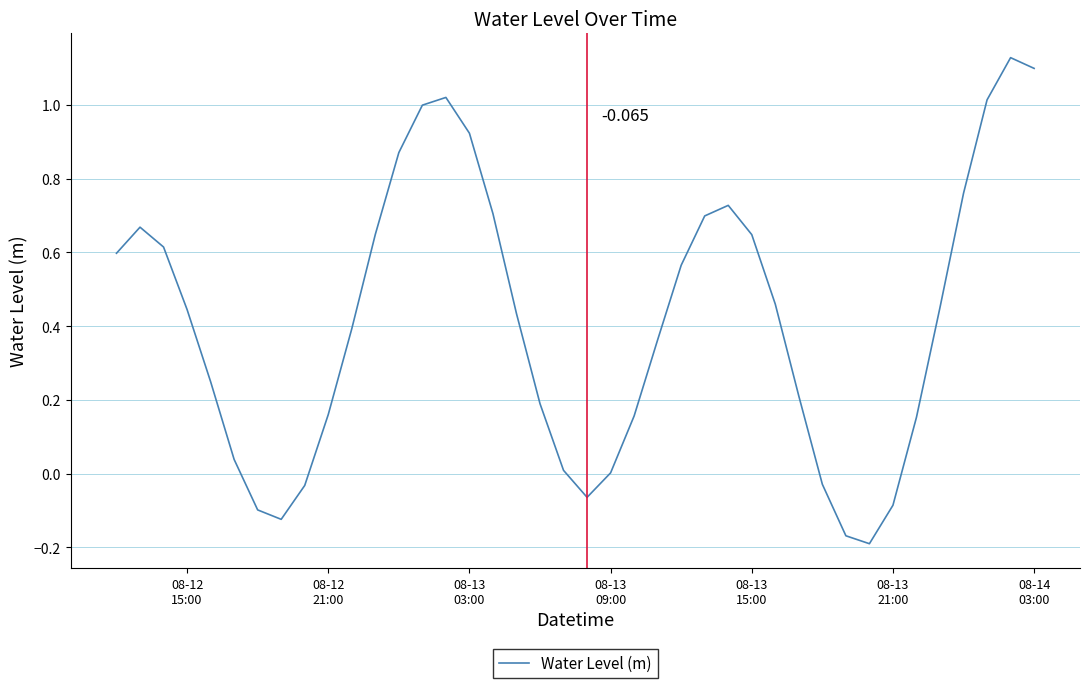

Where does the data first go above 0?

08-12
15:00